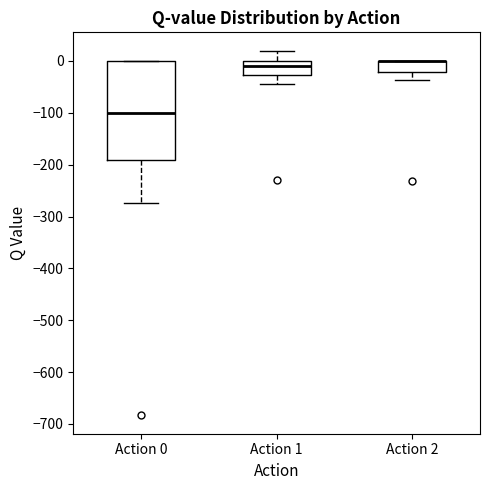

Reading left to right, transcribe this box plot: for each box, give where its median line is, the range the box spans, and where its two whiskers end, as read against the y-axis. The values are not printed on the chart, so give them approximately, as read against the axis.

Action 0: median -100, box -190 to 0, whiskers -270 to 0
Action 1: median -10, box -30 to 0, whiskers -40 to 20
Action 2: median 0 (drawn on the box's upper edge), box -20 to 0, whiskers -40 to 0